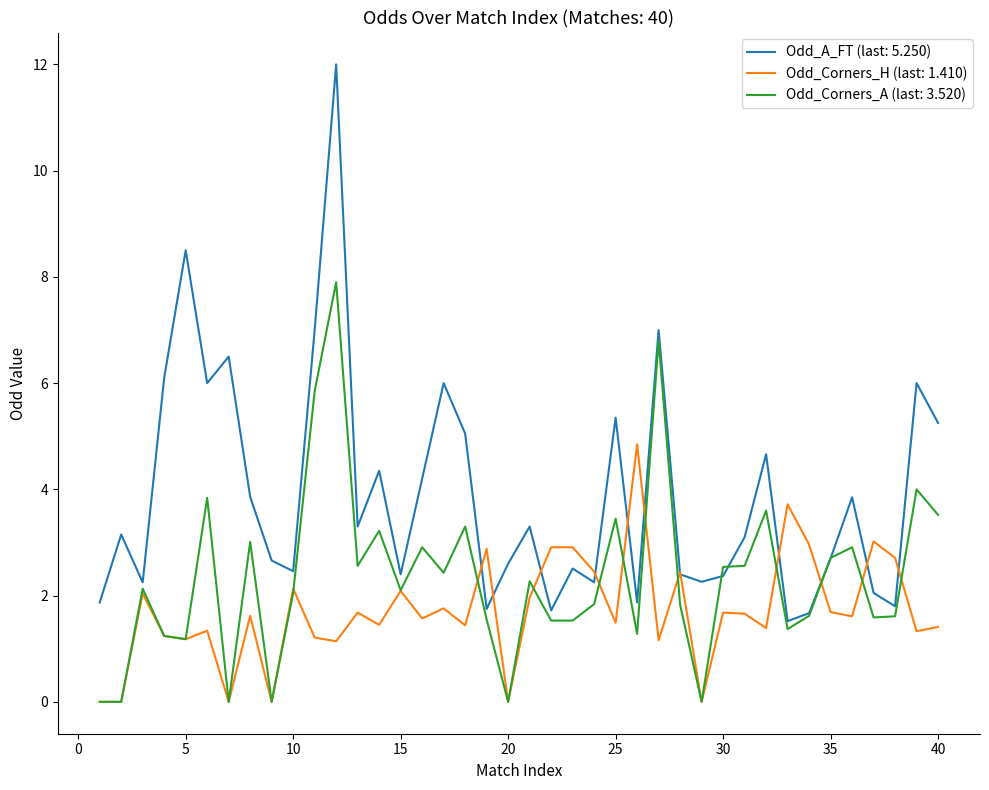

How many lines are shown in the chart?

3